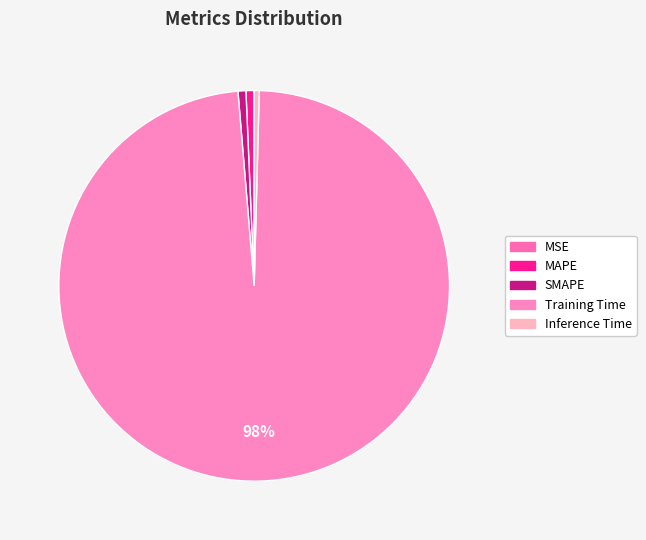

Which slice is the largest?

Training Time